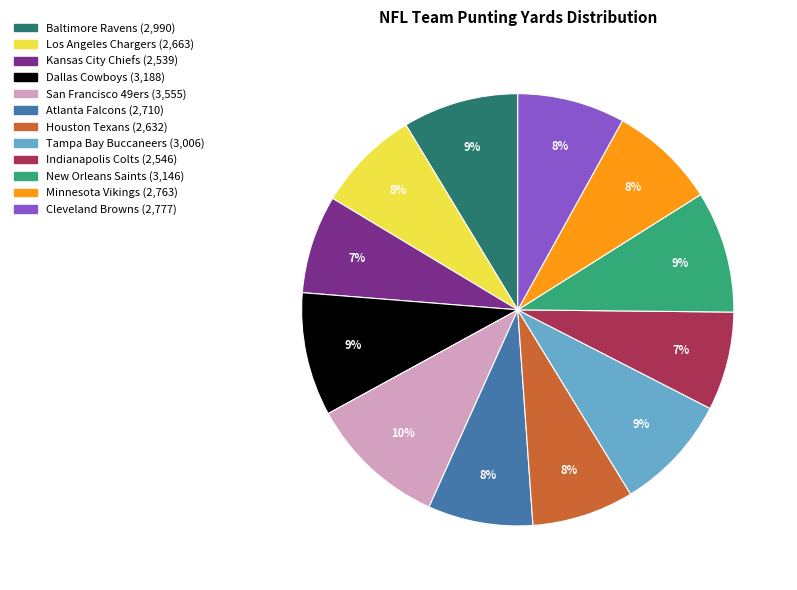

Is the sum of New Orleans Saints and Houston Texans greater than half?

No